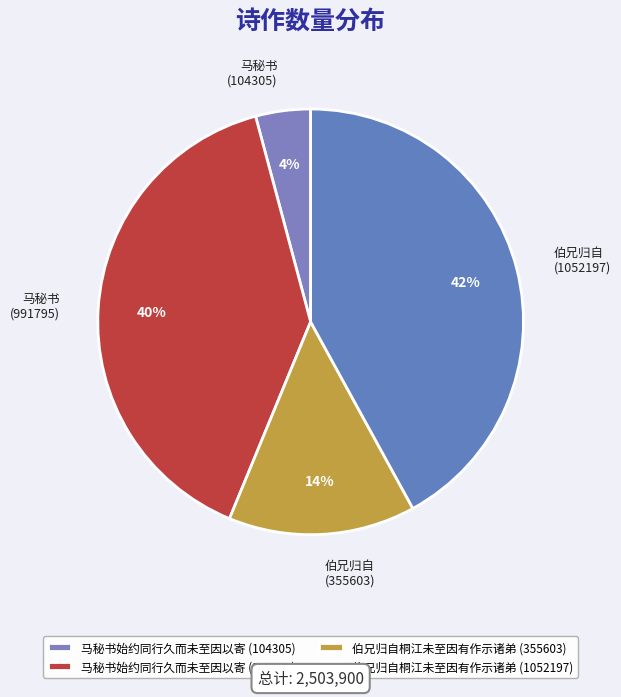

Does any single category account for the majority?

No